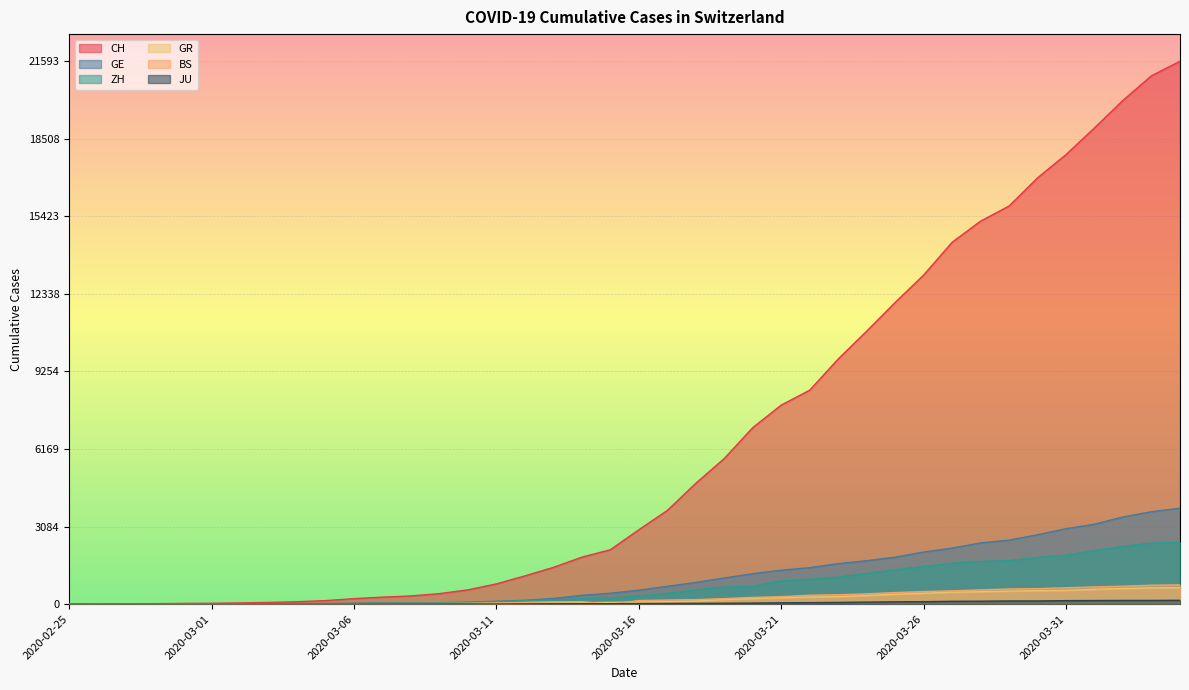

Count the number of data series in this chart.

6